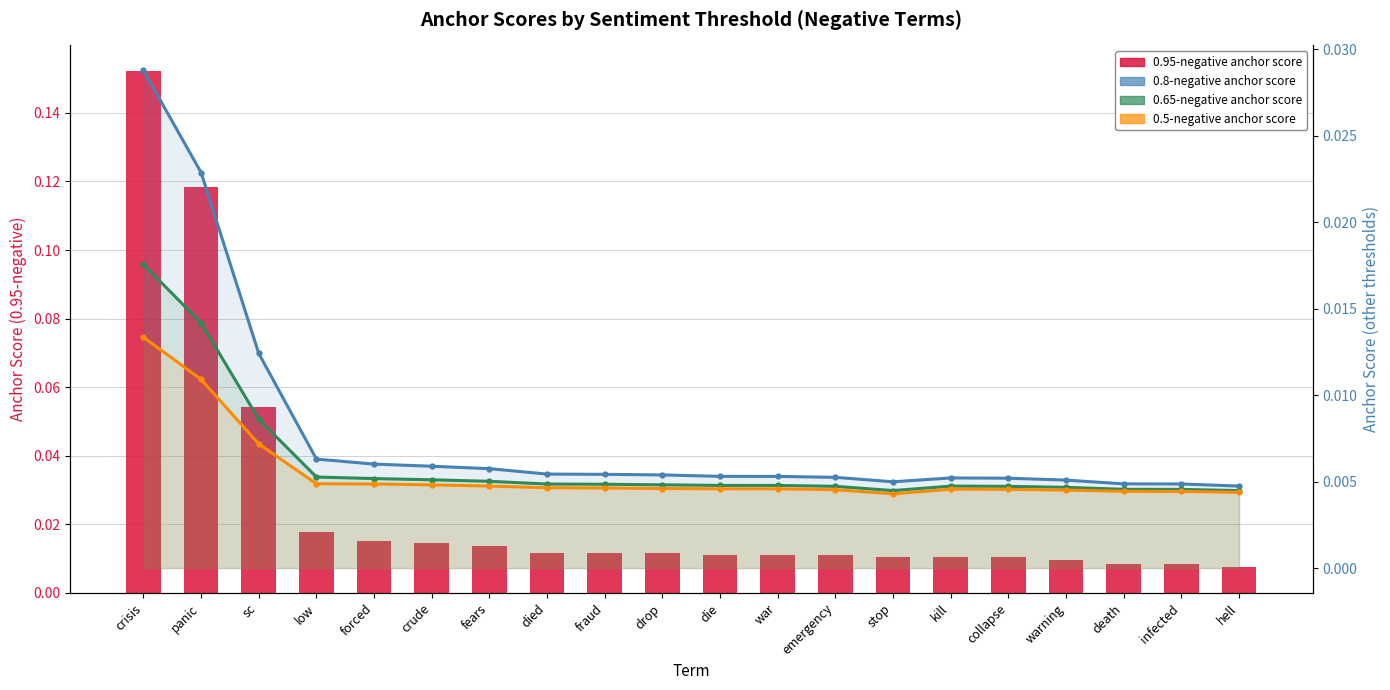

Reading right to left, extract all data points from this chart.

0.95-negative anchor score: hell=0.0	infected=0.0	death=0.0	warning=0.0	collapse=0.0	kill=0.0	stop=0.0	emergency=0.0	war=0.0	die=0.0	drop=0.0	fraud=0.0	died=0.0	fears=0.0	crude=0.0	forced=0.0	low=0.0	sc=0.1	panic=0.1	crisis=0.2
0.8-negative anchor score: hell=0.0	infected=0.0	death=0.0	warning=0.0	collapse=0.0	kill=0.0	stop=0.0	emergency=0.0	war=0.0	die=0.0	drop=0.0	fraud=0.0	died=0.0	fears=0.0	crude=0.0	forced=0.0	low=0.0	sc=0.0	panic=0.0	crisis=0.0
0.65-negative anchor score: hell=0.0	infected=0.0	death=0.0	warning=0.0	collapse=0.0	kill=0.0	stop=0.0	emergency=0.0	war=0.0	die=0.0	drop=0.0	fraud=0.0	died=0.0	fears=0.0	crude=0.0	forced=0.0	low=0.0	sc=0.0	panic=0.0	crisis=0.0
0.5-negative anchor score: hell=0.0	infected=0.0	death=0.0	warning=0.0	collapse=0.0	kill=0.0	stop=0.0	emergency=0.0	war=0.0	die=0.0	drop=0.0	fraud=0.0	died=0.0	fears=0.0	crude=0.0	forced=0.0	low=0.0	sc=0.0	panic=0.0	crisis=0.0